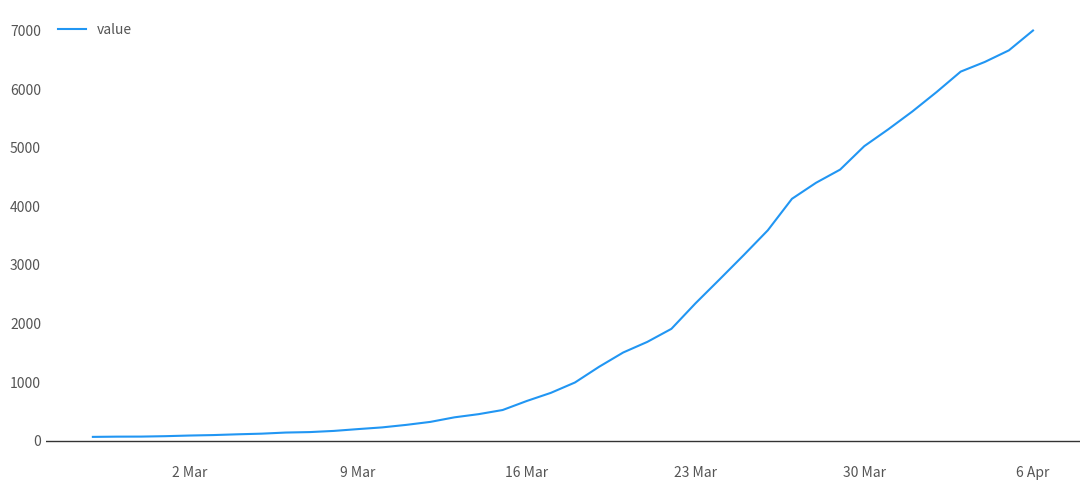

What is the maximum value shown in the chart?

7003